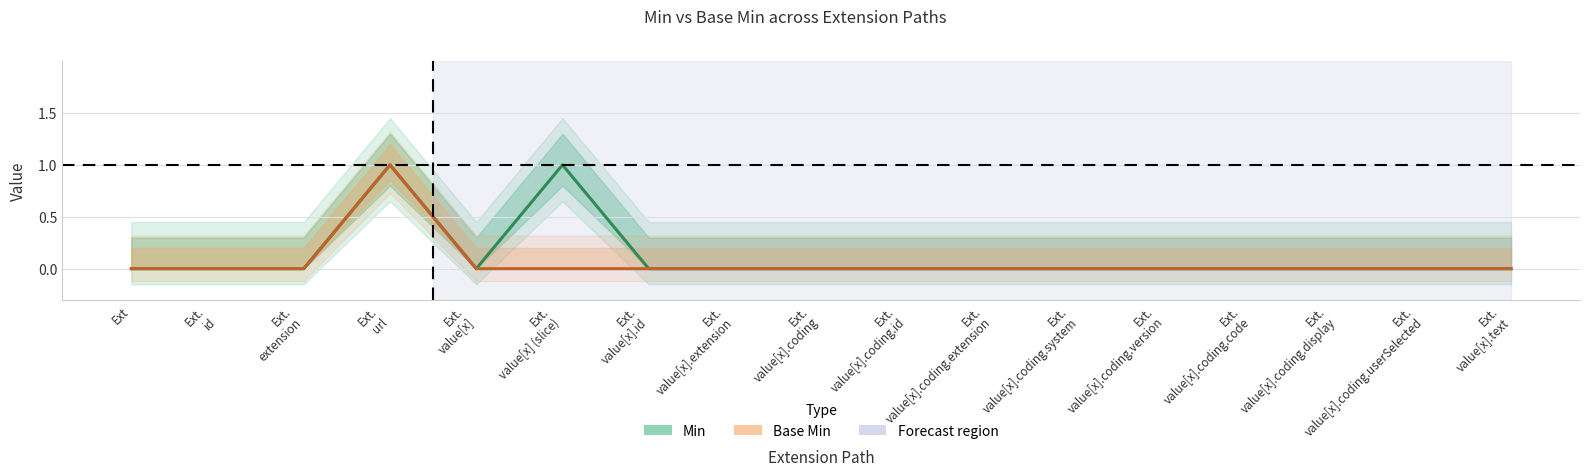

True or false: Min and Base Min intersect in this chart.

False